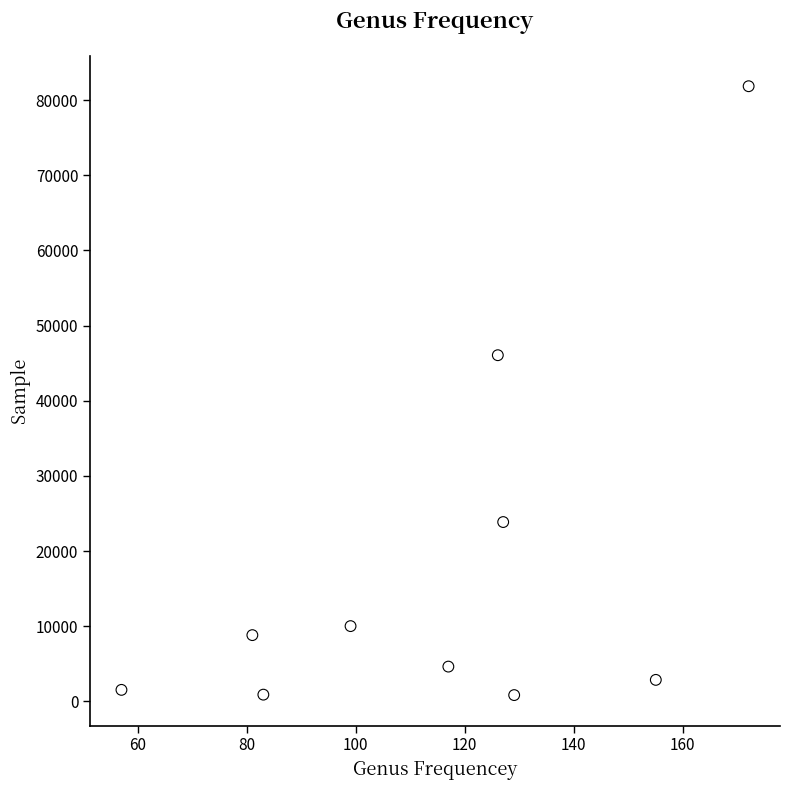

What is the average Y value?

18142.0